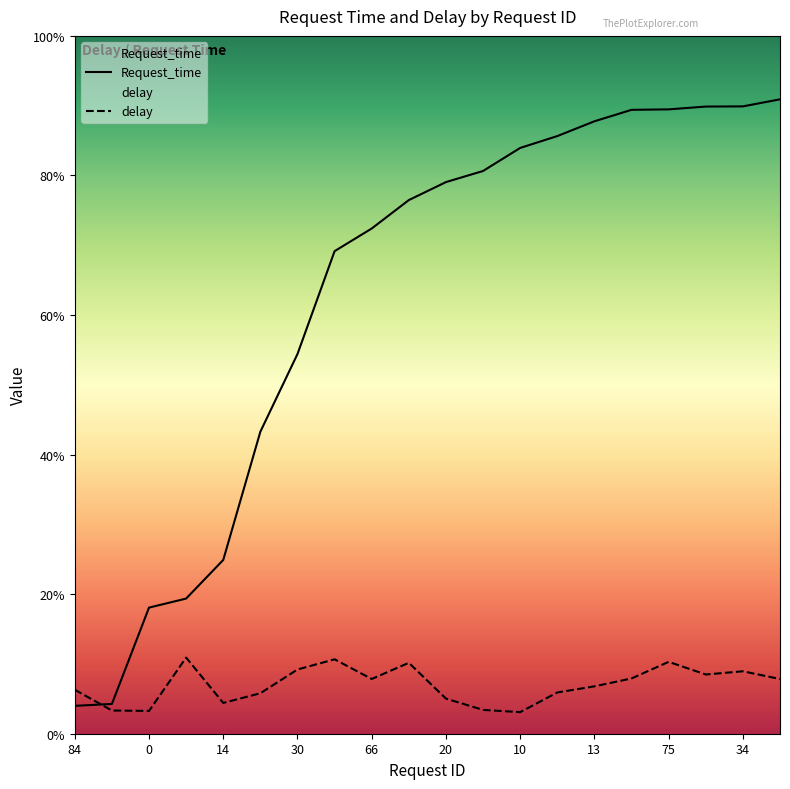

Rank the series by their maximum value, from highest to lowest.

Request_time, delay